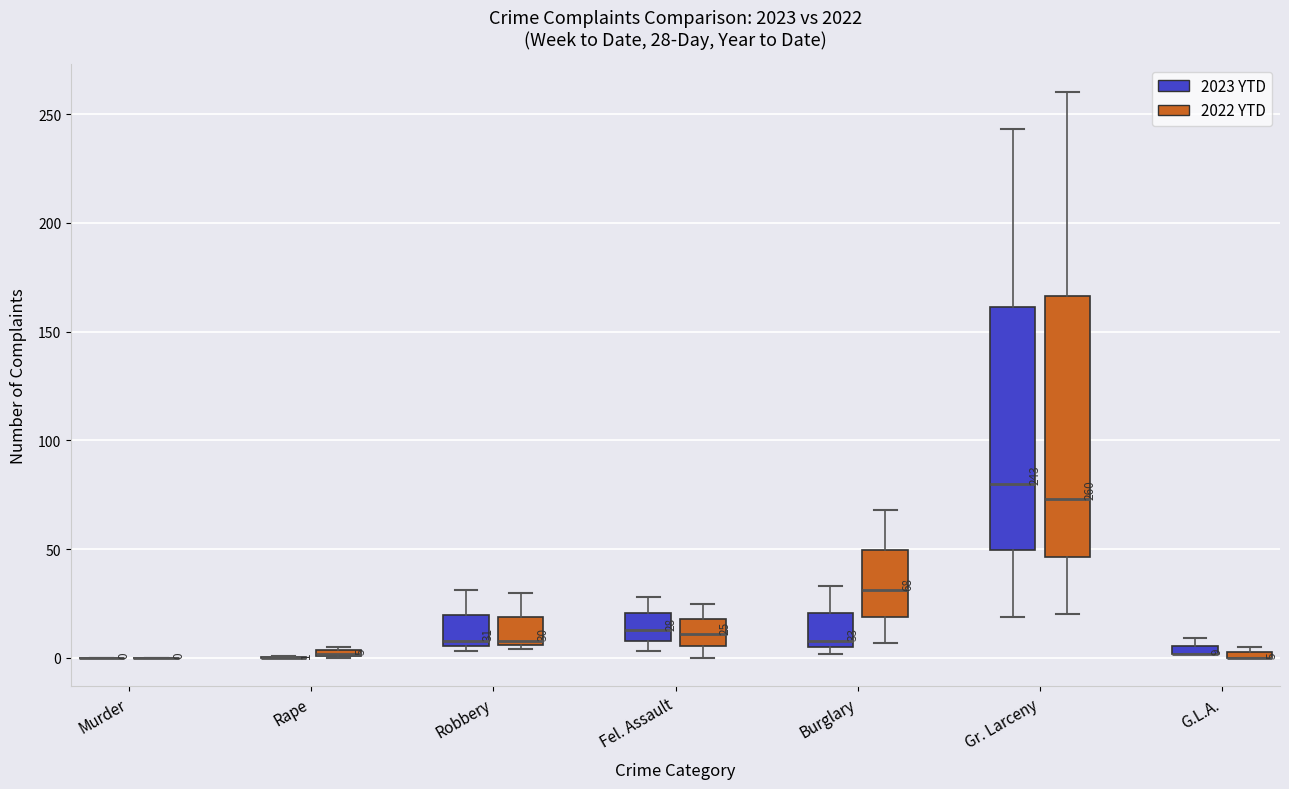

Which box is the tallest, from its lower edge to its upper edge?

Gr. Larceny (2022 YTD)